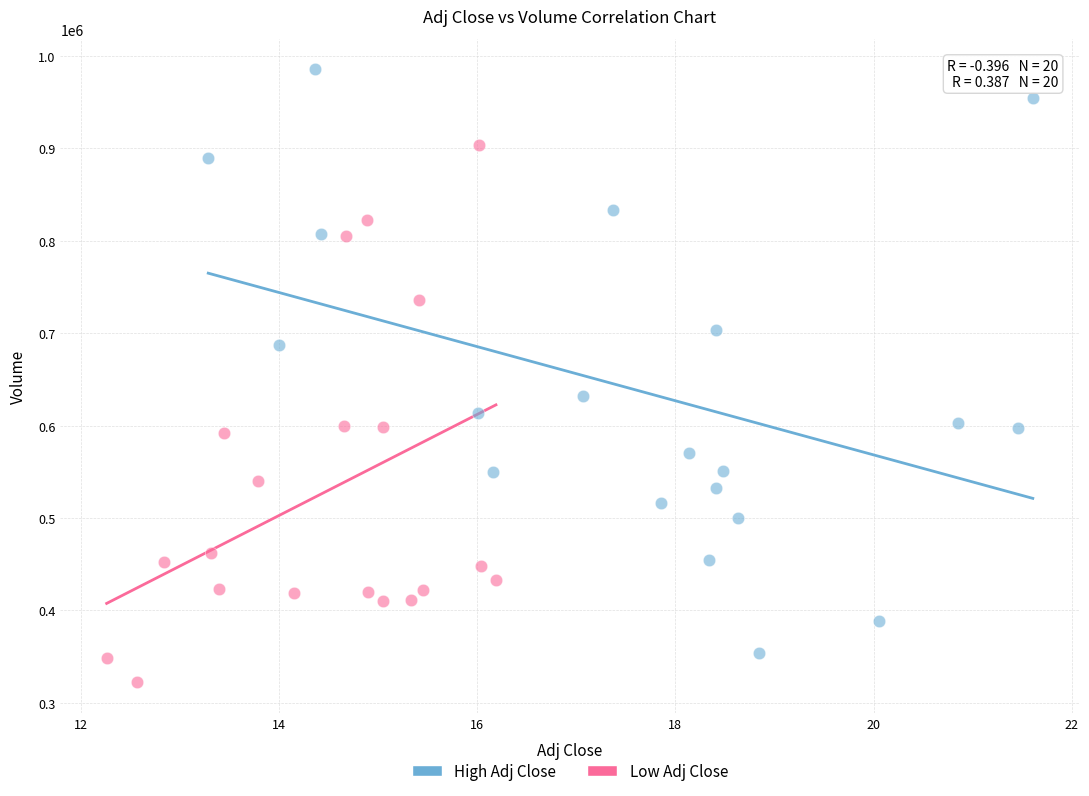

Which series contains the lowest Y value?

Low Adj Close